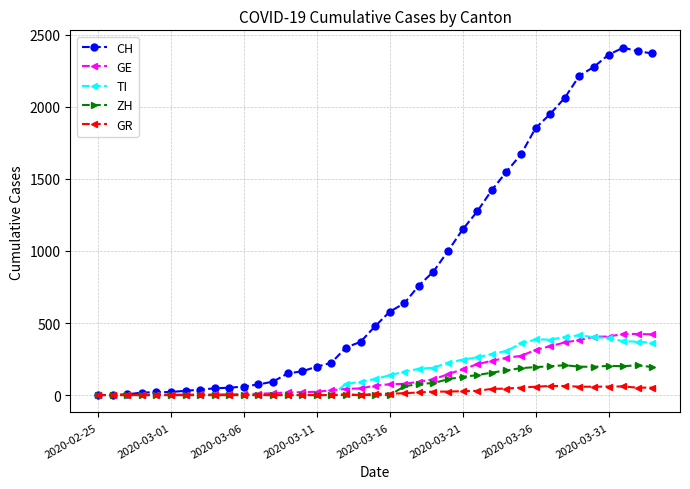

Which series has the largest total across all categories?

CH